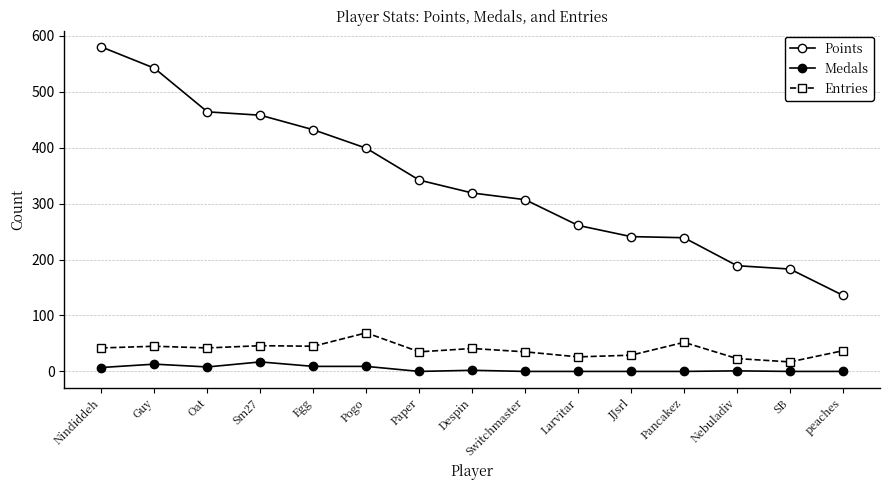

Which has a higher value, Guy or Egg?

Guy